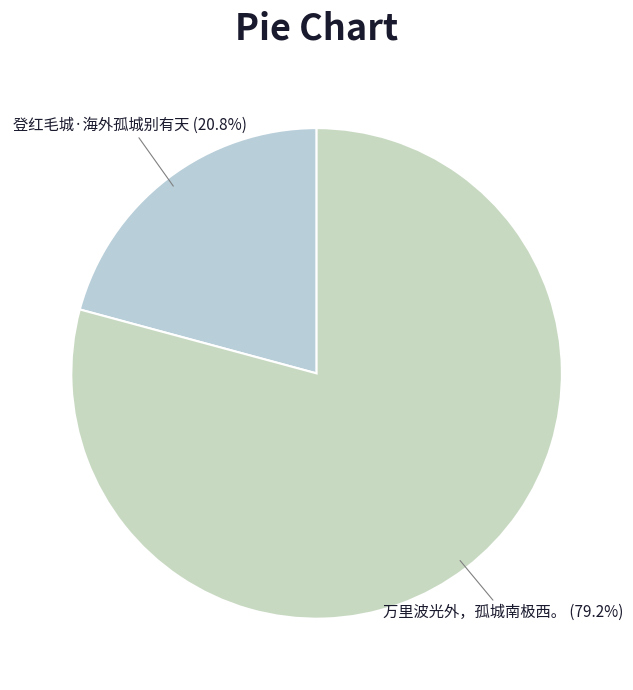

Is the sum of 万里波光外，孤城南极西。 and 登红毛城·海外孤城别有天 greater than half?

Yes